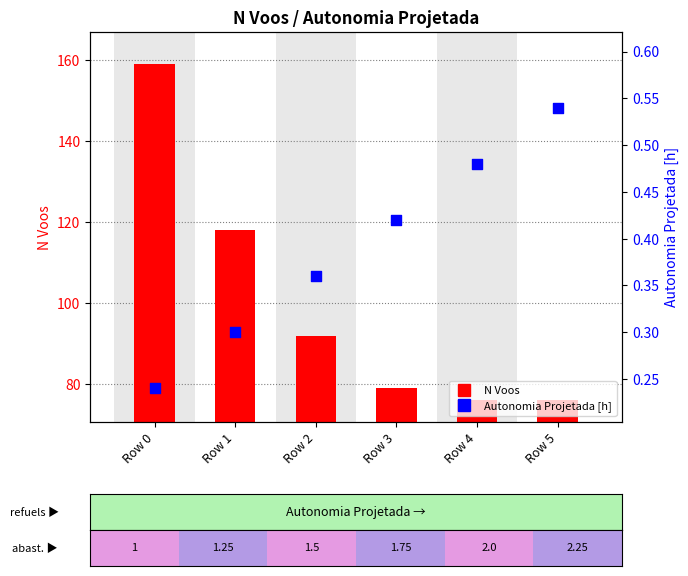

Which series has the largest total across all categories?

N Voos